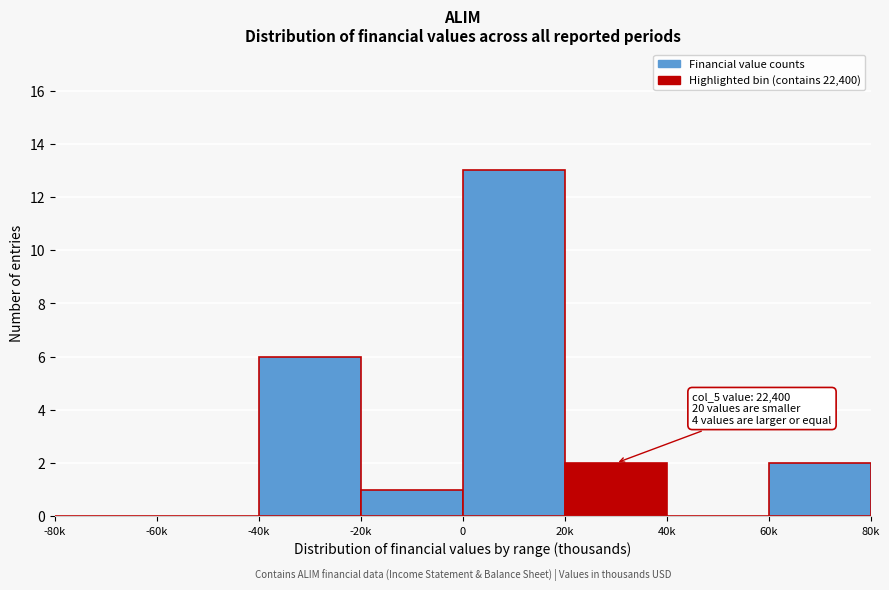

Reading left to right, list all the values displayed in this chart.

-80k=0	-60k=0	-40k=6	-20k=1	0=13	20k=2	40k=0	60k=2